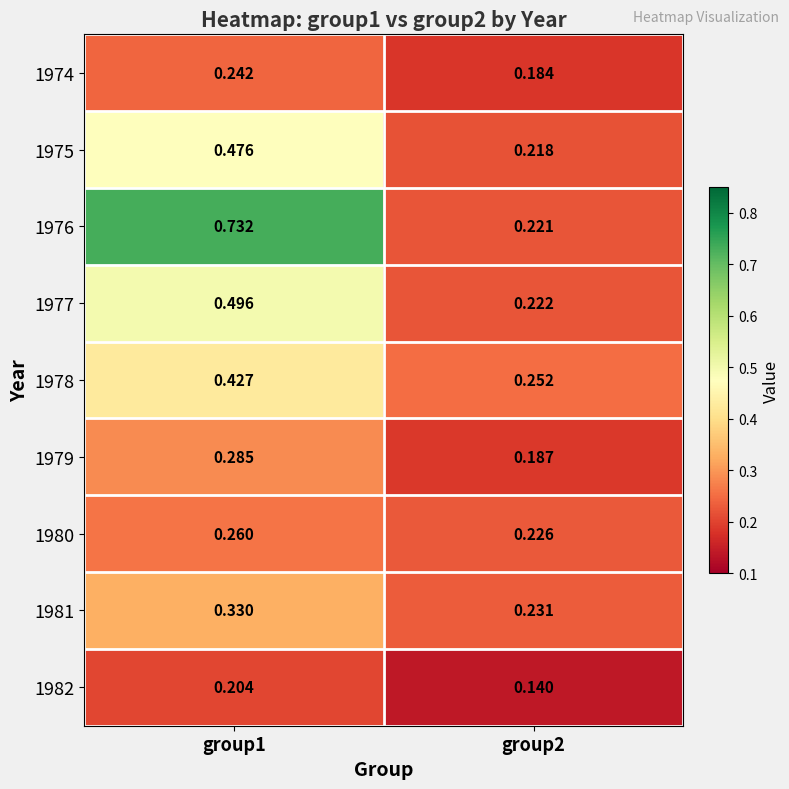

Rank the series at group2 from lowest to highest value.

1982, 1974, 1979, 1975, 1976, 1977, 1980, 1981, 1978